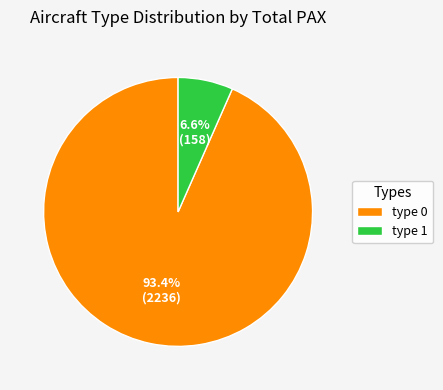

Which slice is the largest?

type 0